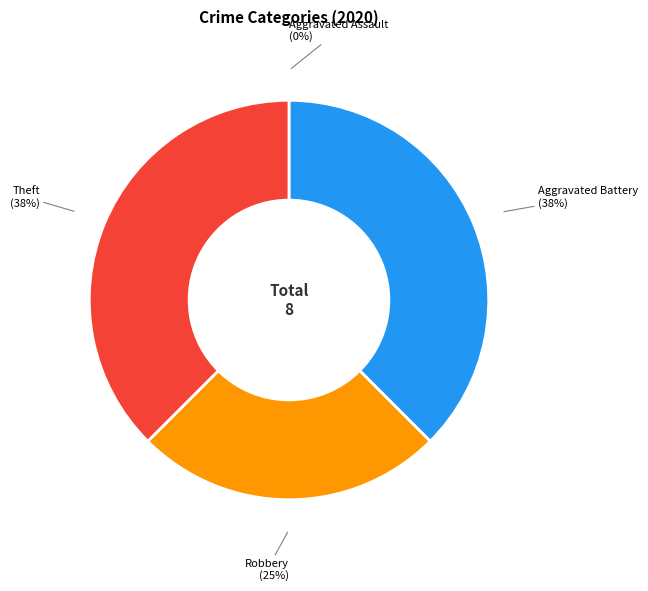

Is there any slice that represents more than half of the pie?

No